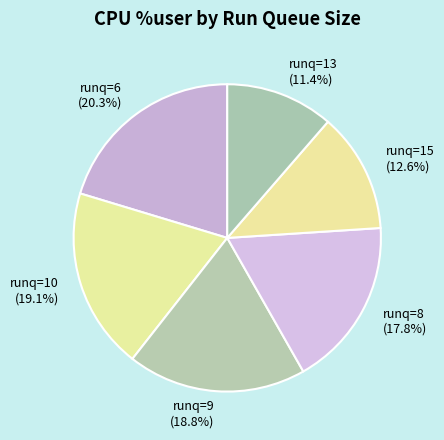

Which slice is the largest?

runq=6 (20.3%)